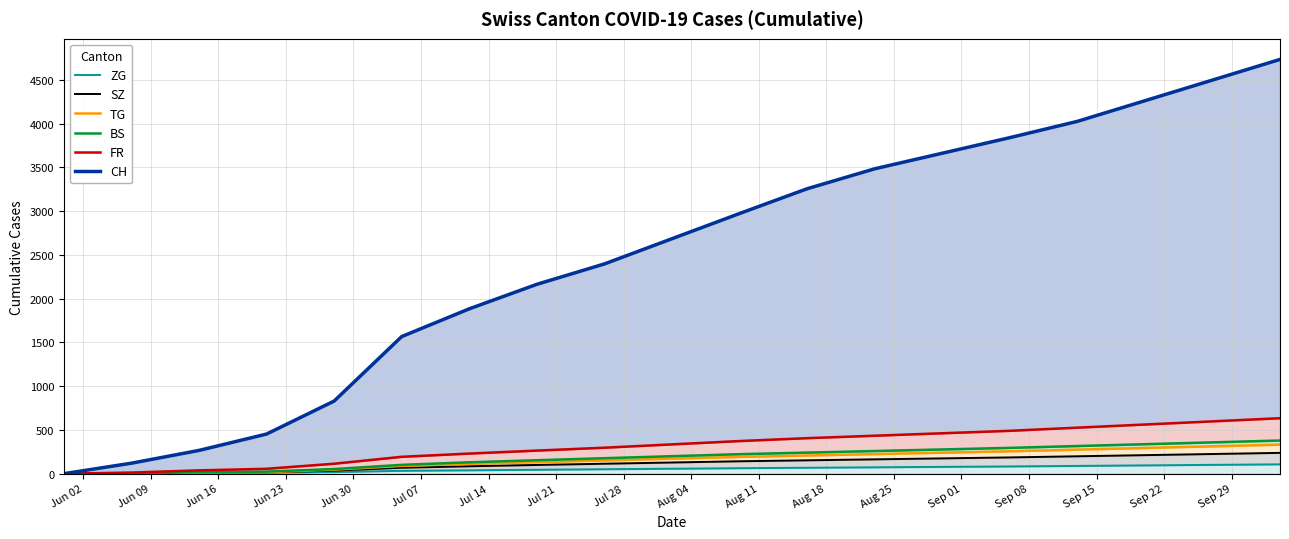

True or false: CH has more than 1 interior local peaks.

False